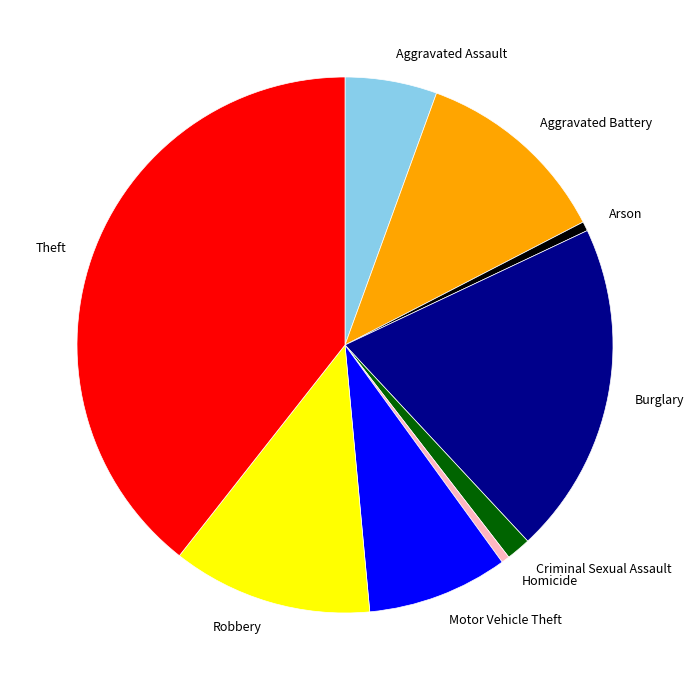

True or false: Motor Vehicle Theft accounts for 8% of the total.

True